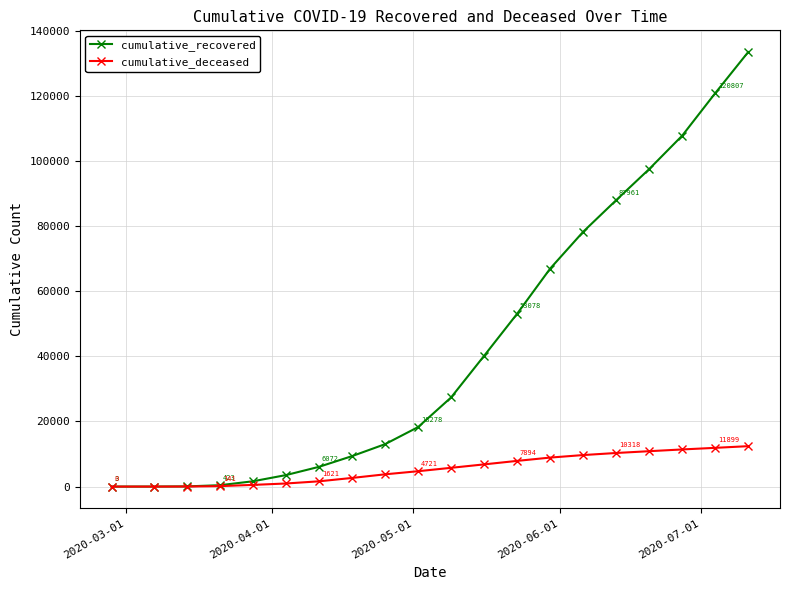

What is the maximum value for cumulative_deceased?

12415